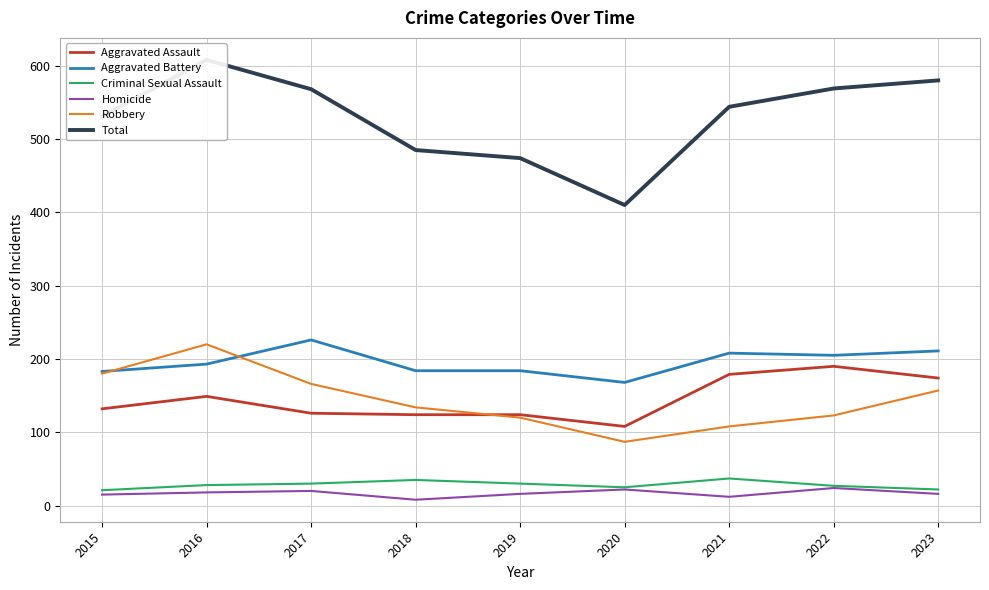

Is this an area chart (filled region under the line)?

No